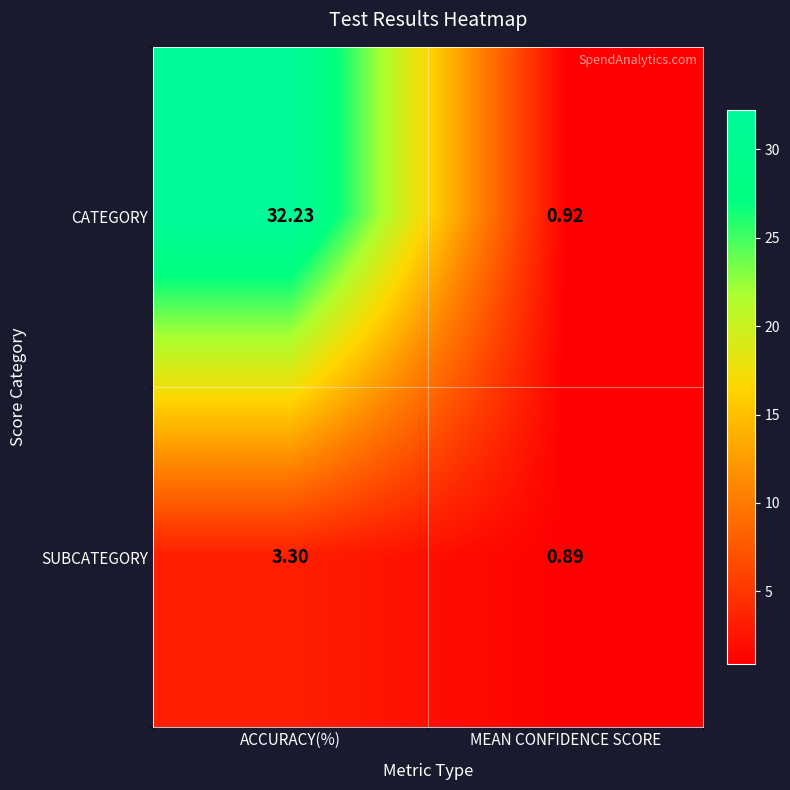

Which category has the lowest value across all series?

MEAN CONFIDENCE SCORE